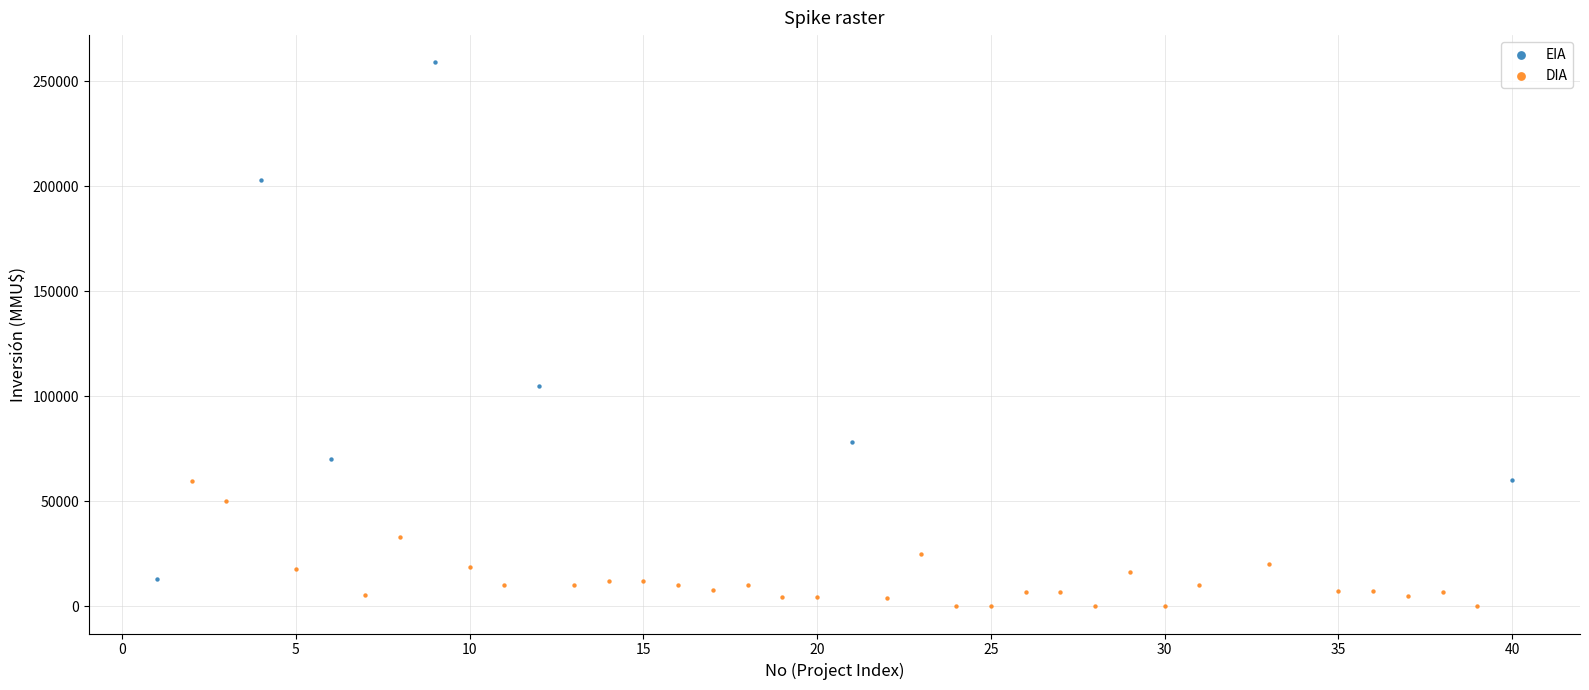

Which series has the largest Y range (max minus min)?

EIA